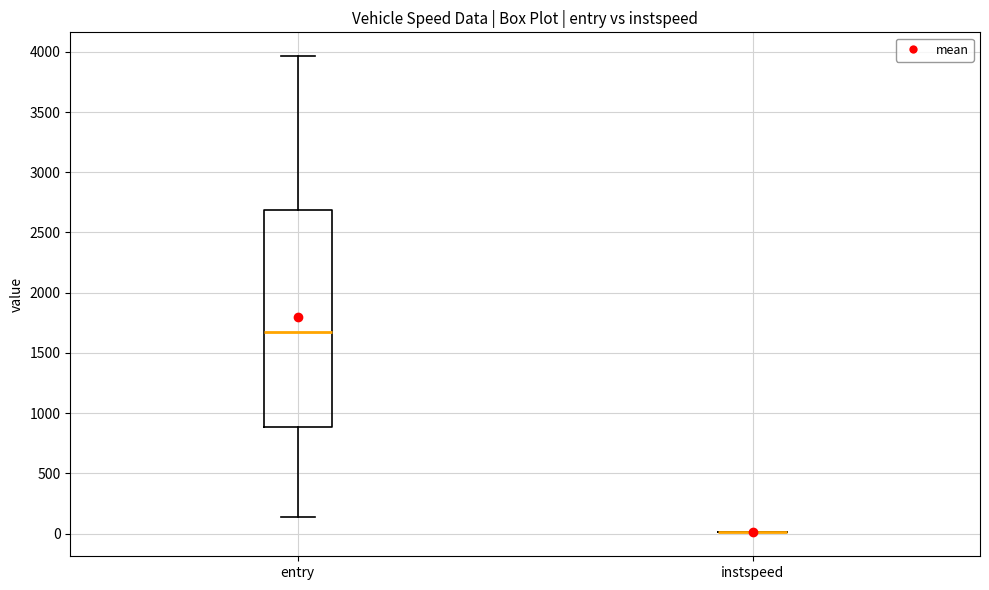

Reading left to right, transcribe this box plot: for each box, give where its median line is, the range the box spans, and where its two whiskers end, as read against the y-axis. The values are not printed on the chart, so give them approximately, as read against the axis.

entry: median 1650, box 900 to 2700, whiskers 150 to 3950
instspeed: box collapsed to a line at 0, whiskers 0 to 0